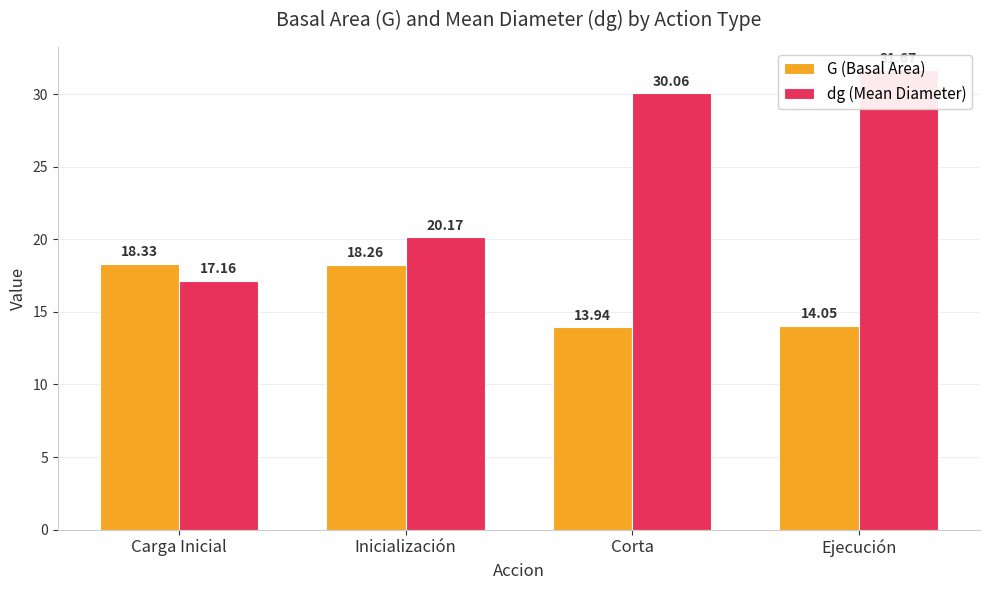

What is the minimum value shown in the chart?

13.9